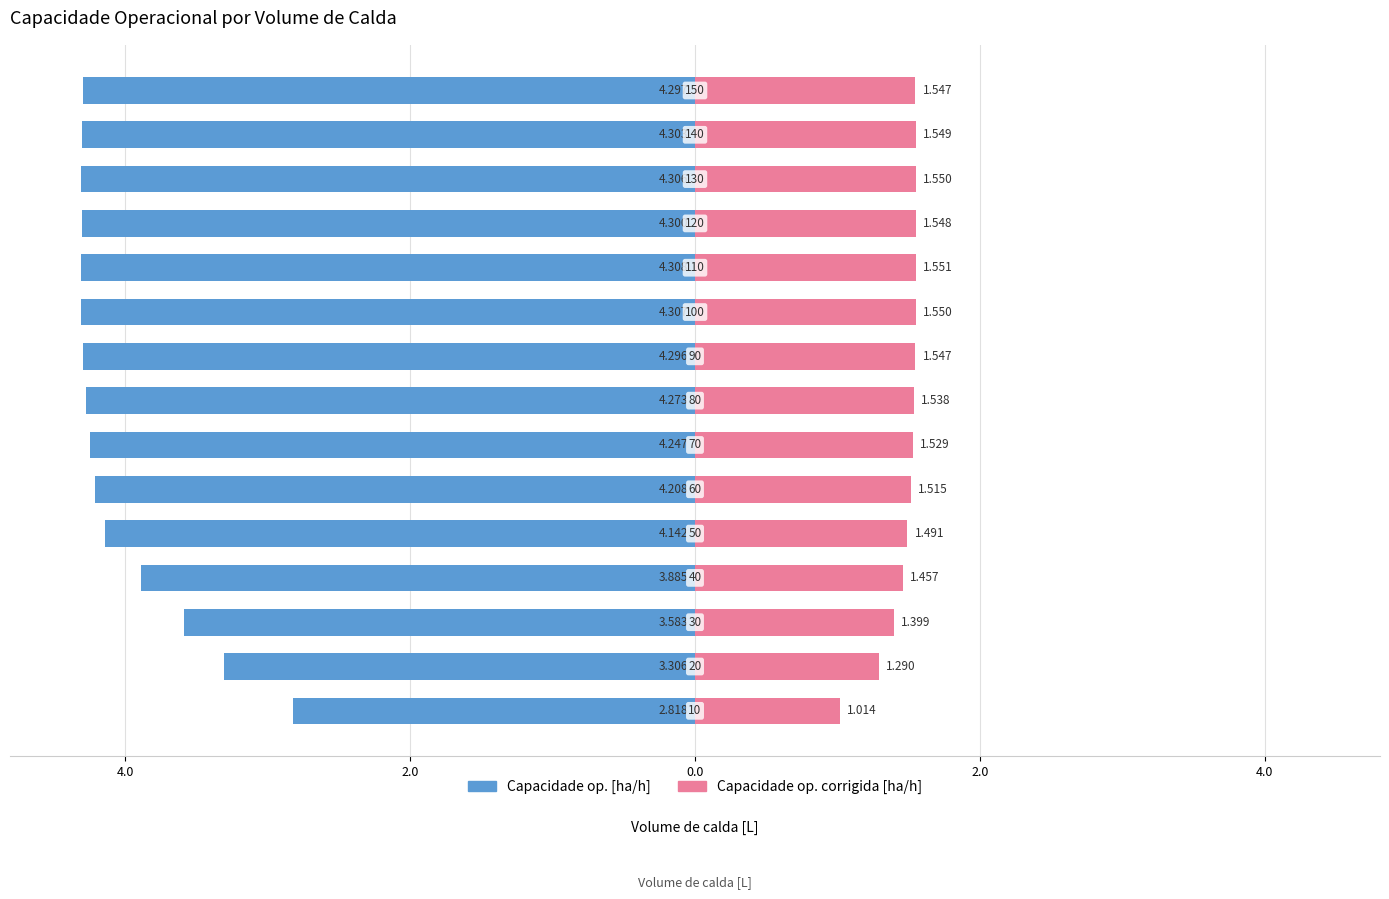

Reading left to right, transcribe all the data shown in this chart.

Capacidade op. [ha/h]: -2.8	-3.3	-3.6	-3.9	-4.1	-4.2	-4.2	-4.3	-4.3	-4.3	-4.3	-4.3	-4.3	-4.3	-4.3
Capacidade op. corrigida [ha/h]: 1.0	1.3	1.4	1.5	1.5	1.5	1.5	1.5	1.5	1.6	1.6	1.5	1.6	1.5	1.5